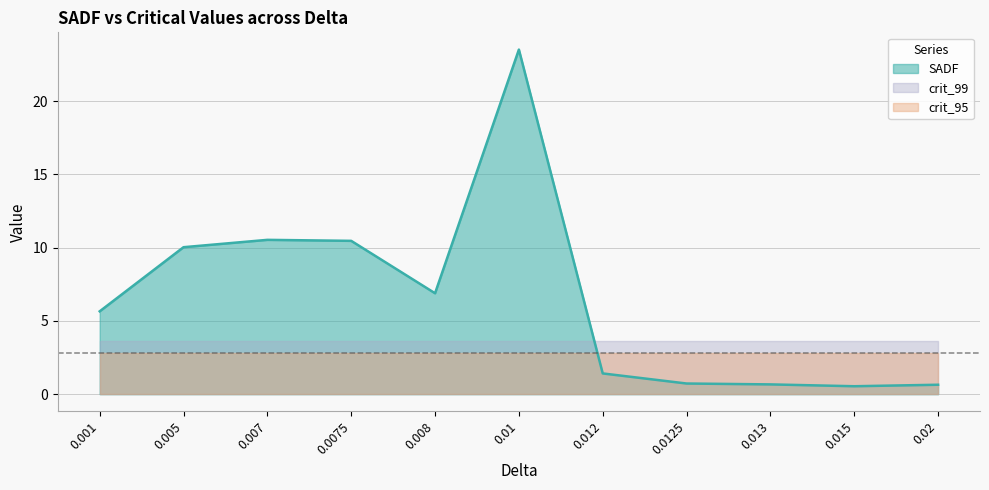

What is the value of the crit_95 point at the 7th from the left?

2.8